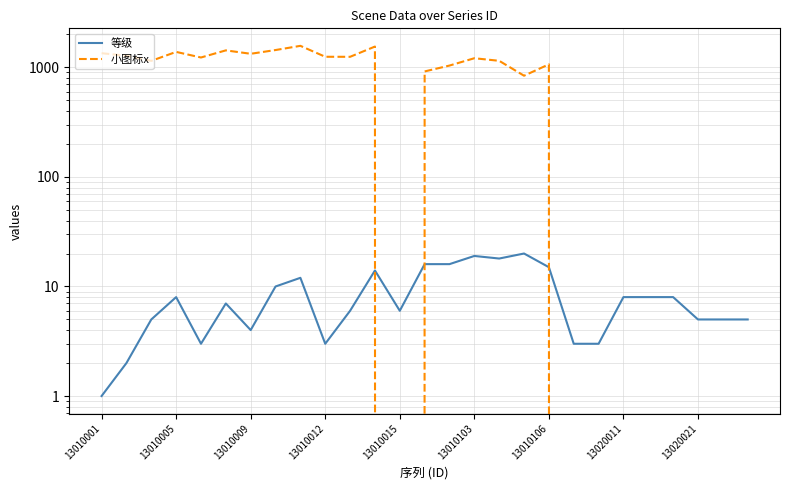

At how many categories does at least one series exceed 1483?

2